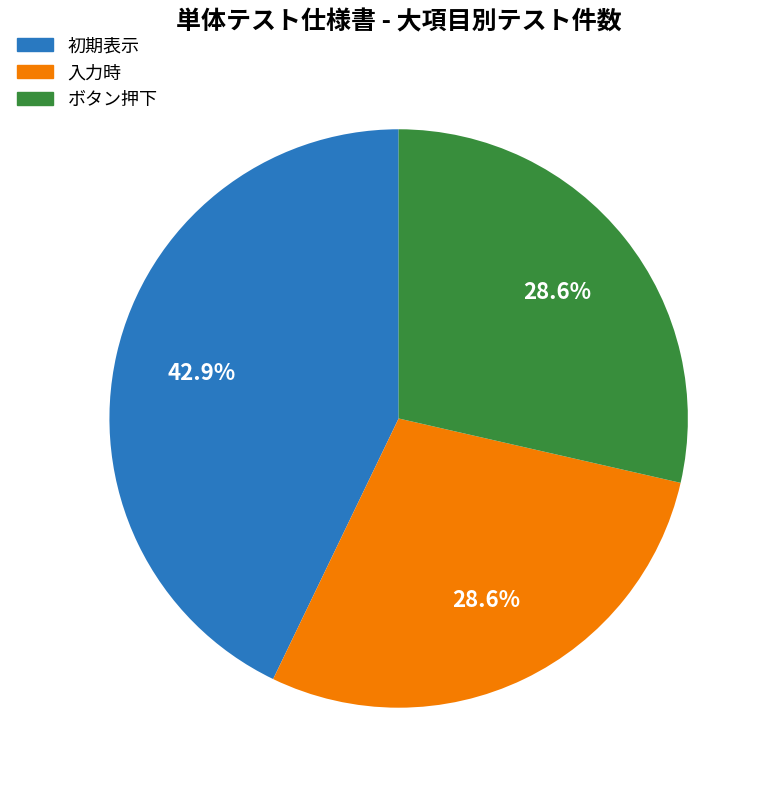

To the nearest percent, what is the combined percentage of ボタン押下 and 初期表示?

71%